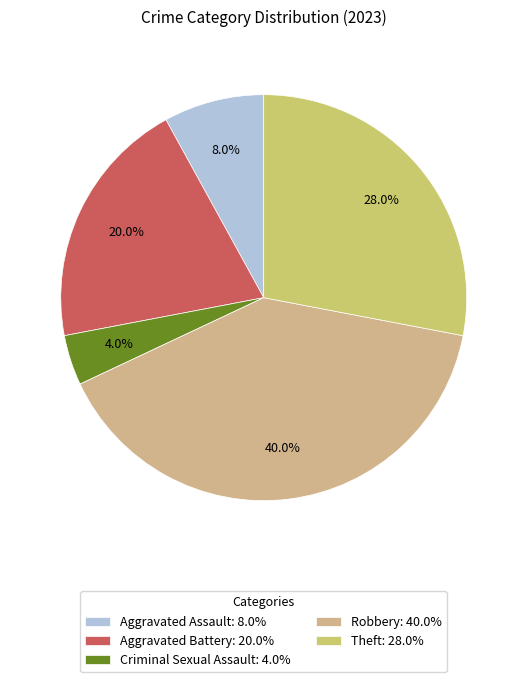

Is it true that Theft is 39% of the pie?

False